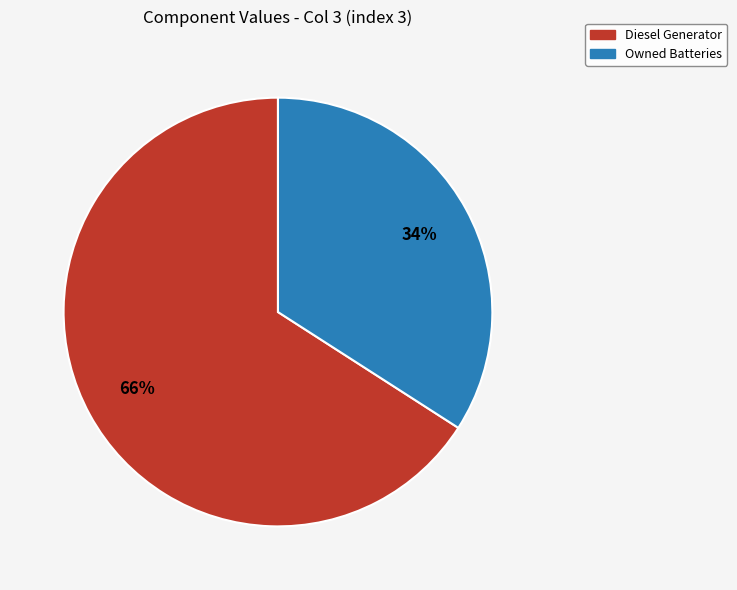

Which category has the smallest portion of the pie?

Owned Batteries